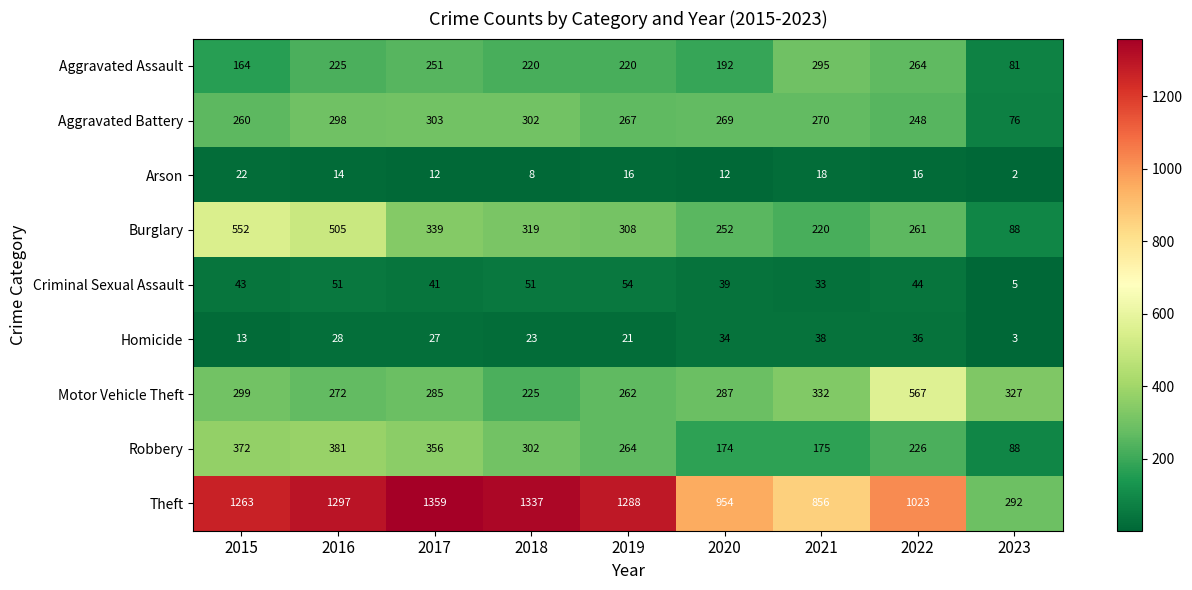

List the series in order of their peak value, lowest first.

Arson, Homicide, Criminal Sexual Assault, Aggravated Assault, Aggravated Battery, Robbery, Burglary, Motor Vehicle Theft, Theft